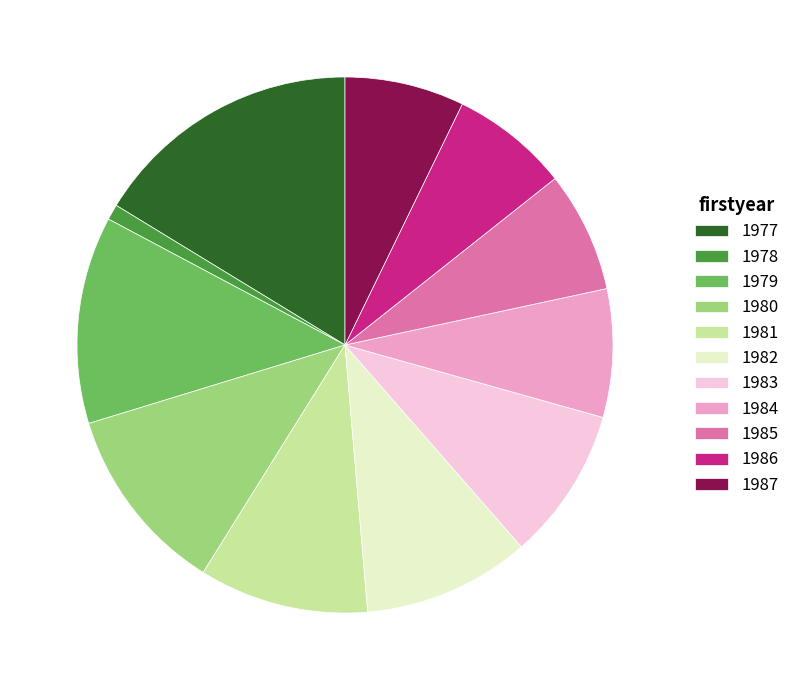

The 1982 slice represents 4% of the pie. True or false?

False